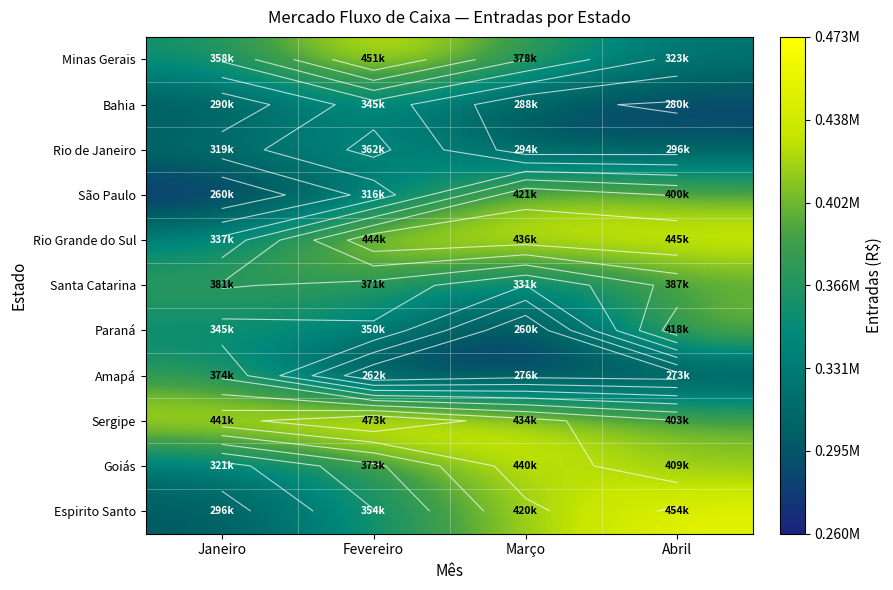

What is the difference between the highest and lowest values at Janeiro?

181354